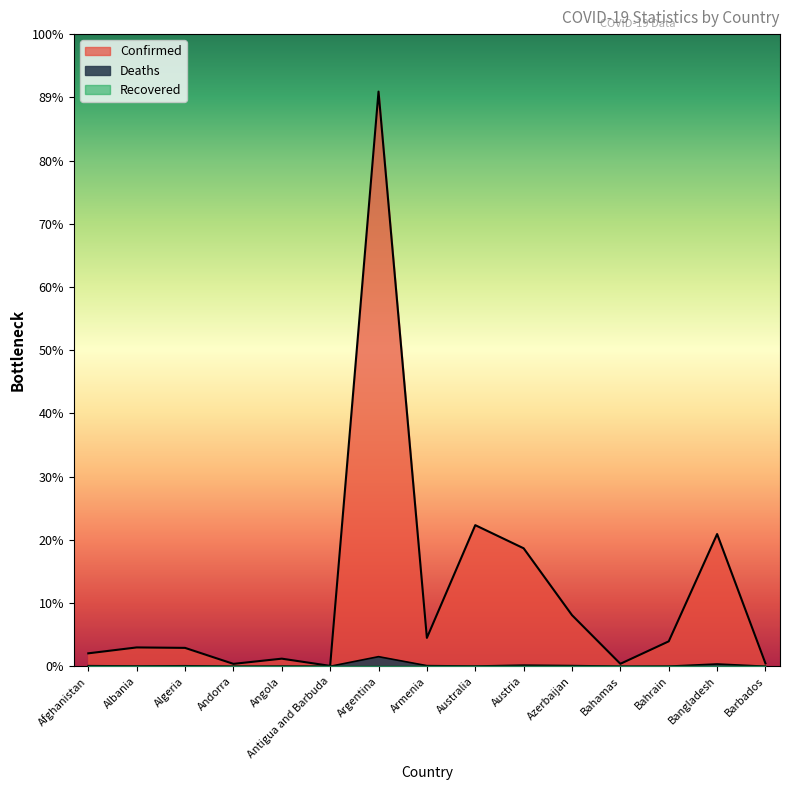

How many data points does each series have?

15